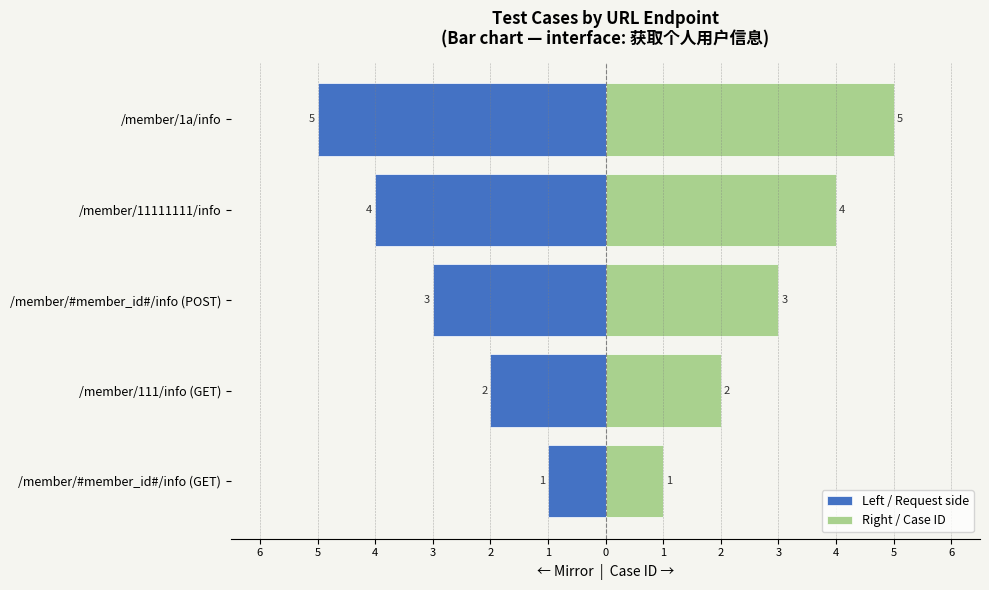

What is the difference between the maximum and minimum values in the Left / Request side series?

4